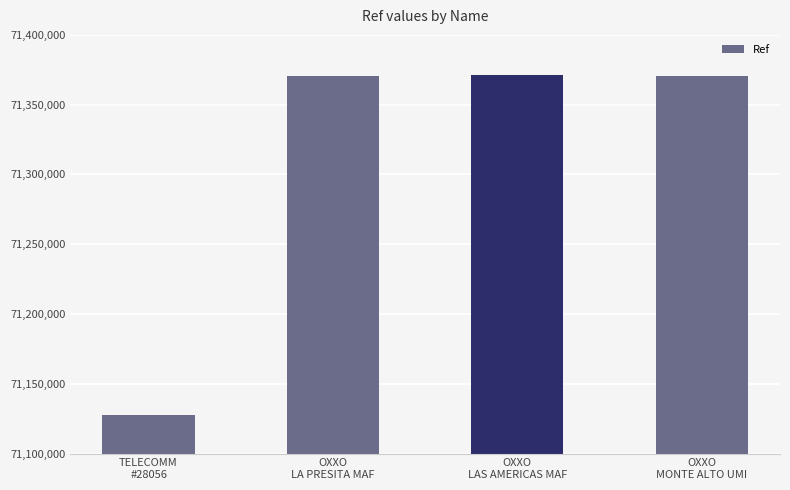

Are the bars grouped side by side (vs. stacked)?

No